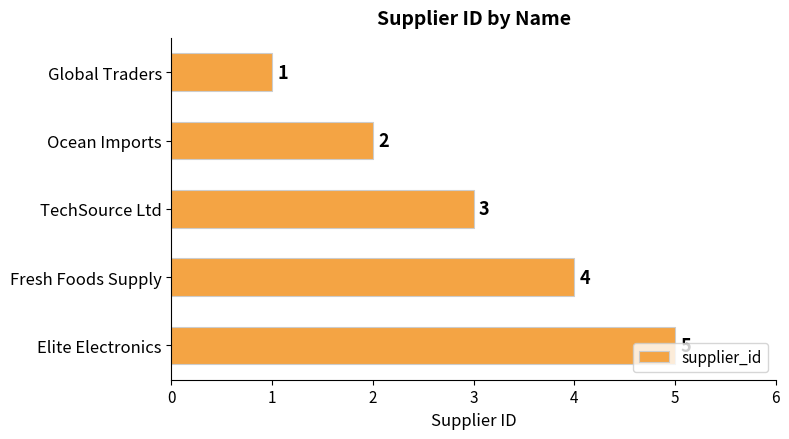

What is the average value?

3